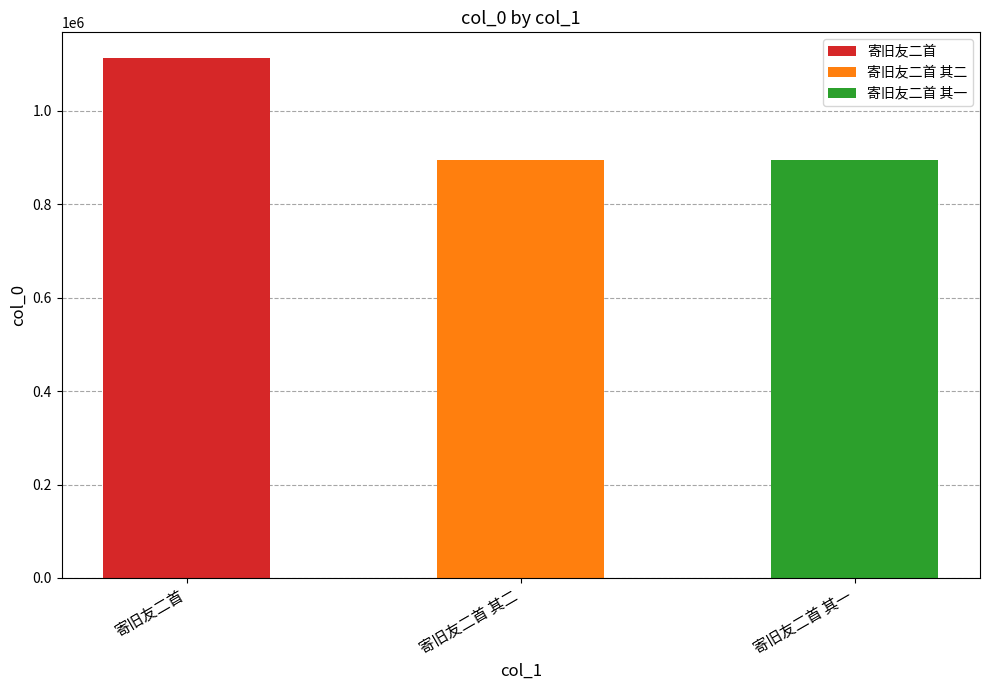

What is the difference between the second highest and minimum values?

1